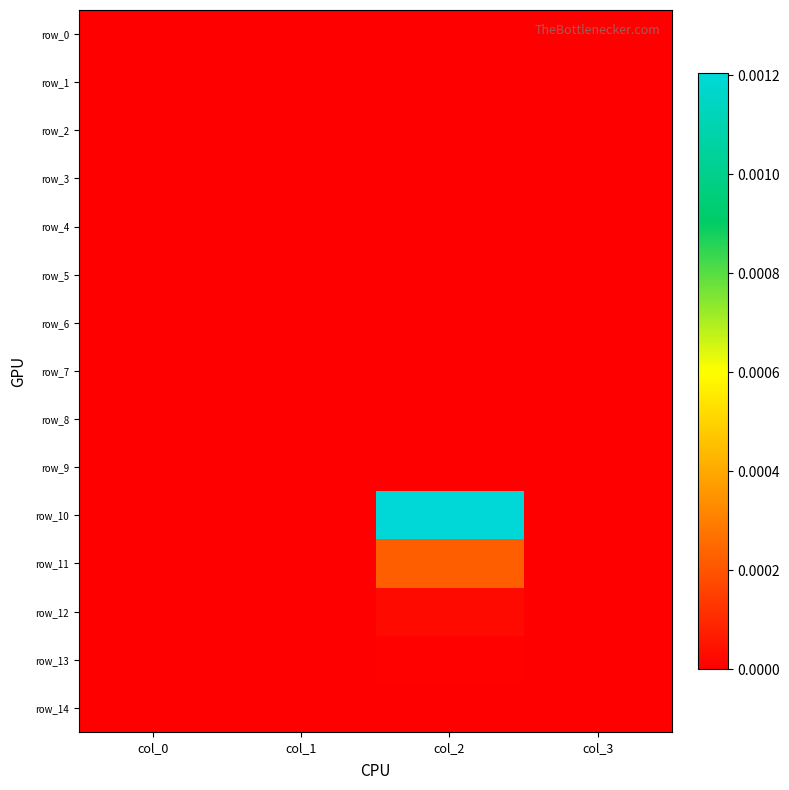

Is the value of row_13 at col_3 greater than the value of row_4 at col_0?

No